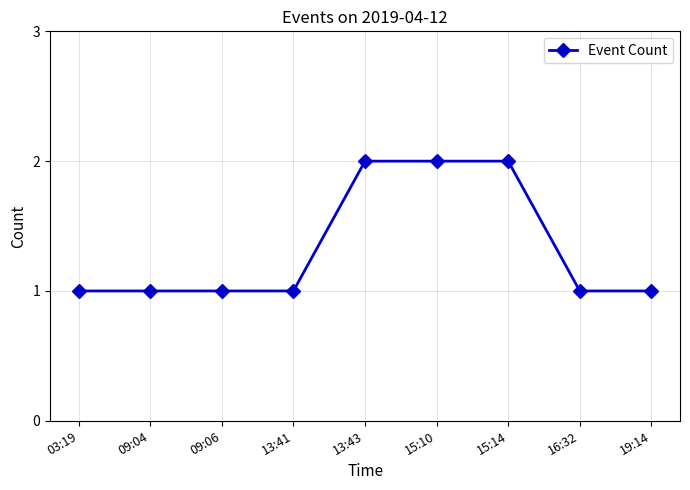

What is the average value?

1